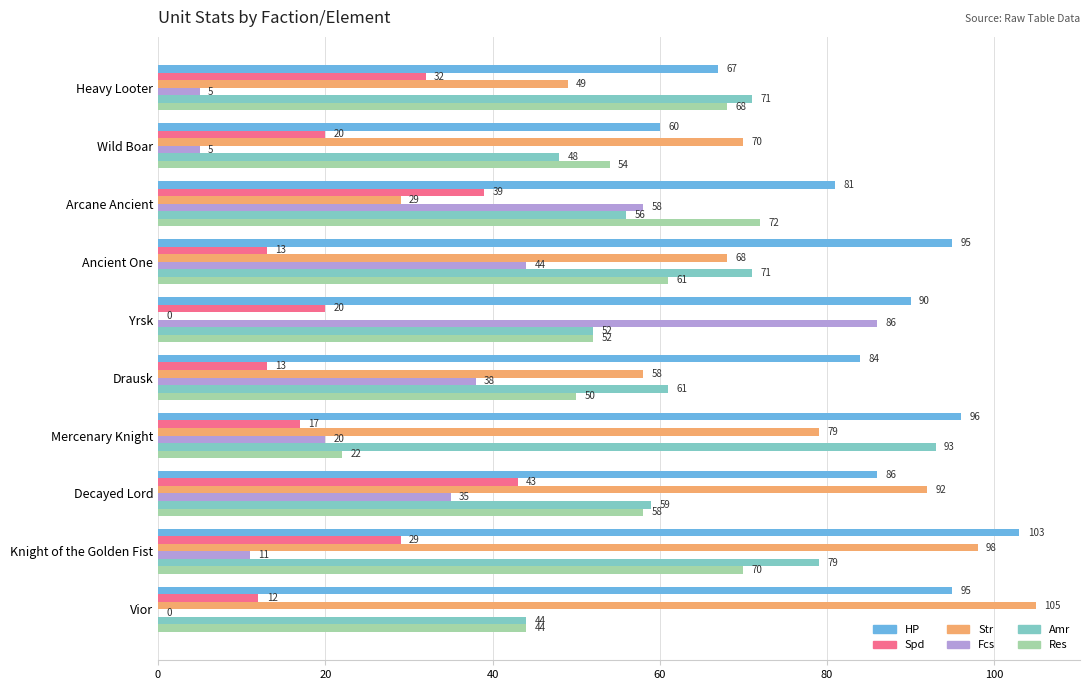

What is the sum of the HP values at Heavy Looter and Decayed Lord?

153